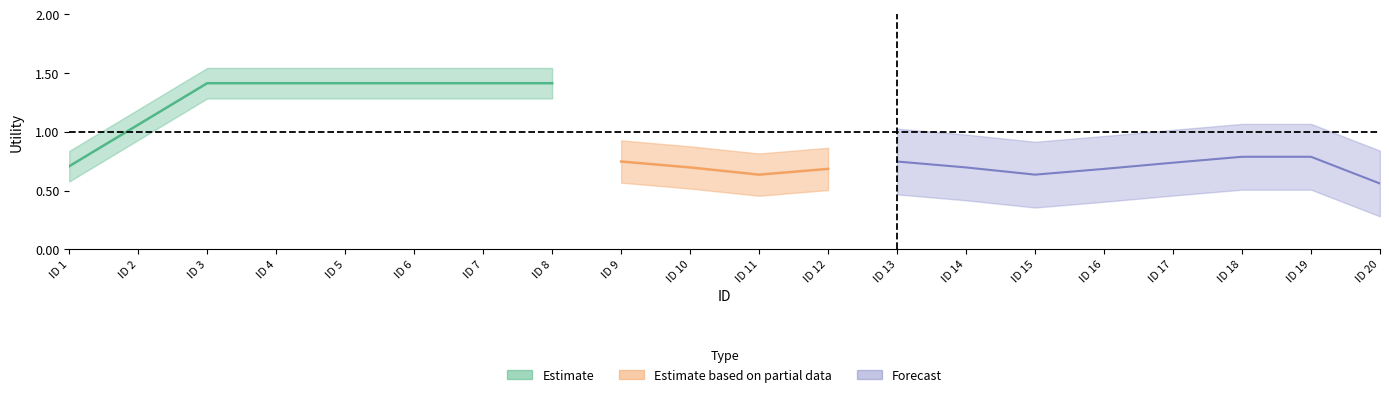

Does the chart have visible grid lines?

No